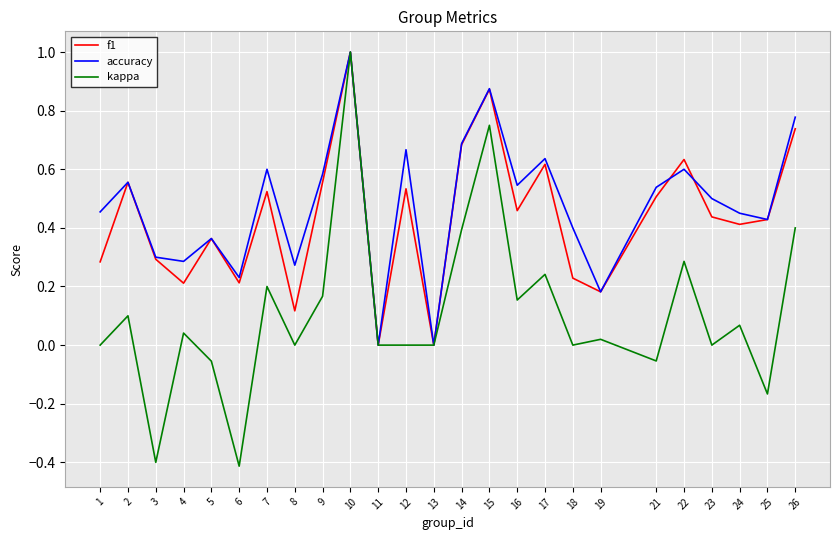

Is the value of kappa at 16 greater than the value of accuracy at 10?

No